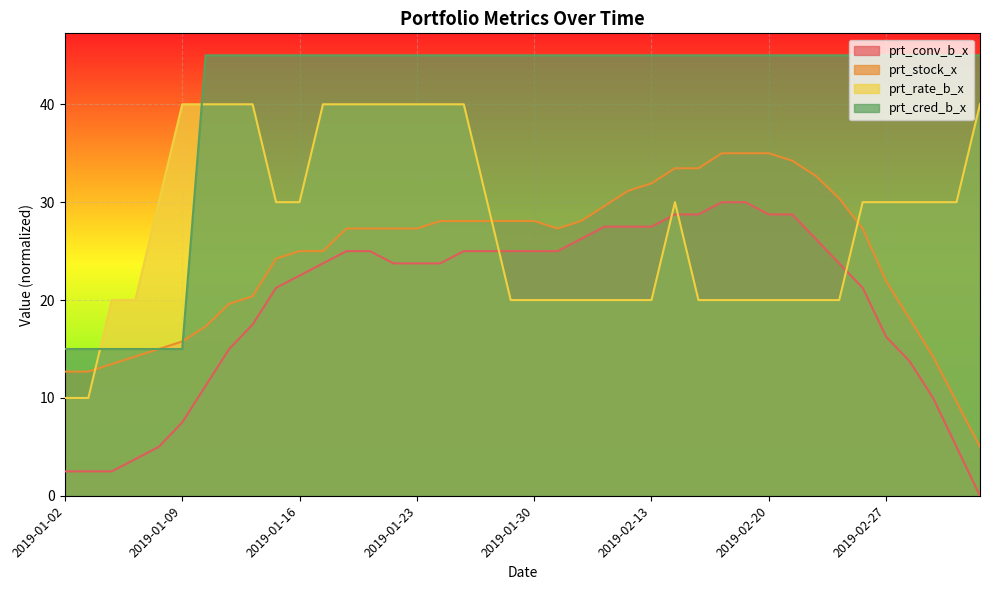

The prt_conv_b_x series shows 2.5 at 2019-01-04. True or false?

True